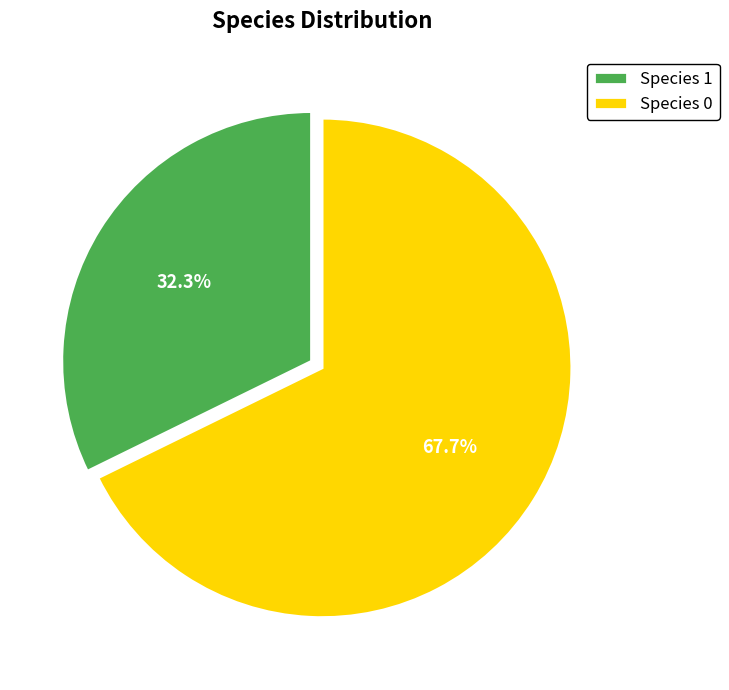

The Species 0 slice represents 55% of the pie. True or false?

False